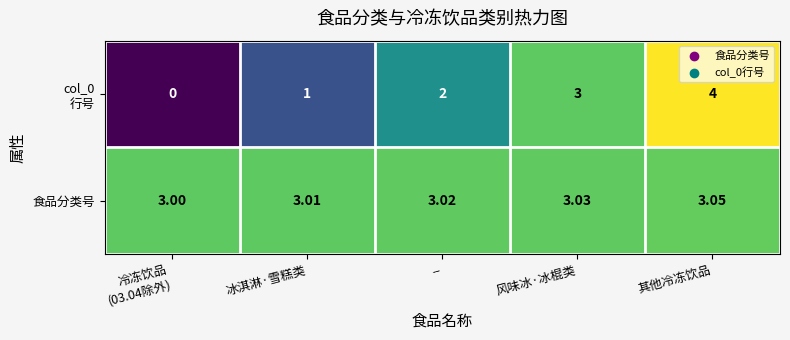

Which series has the largest total across all categories?

食品分类号